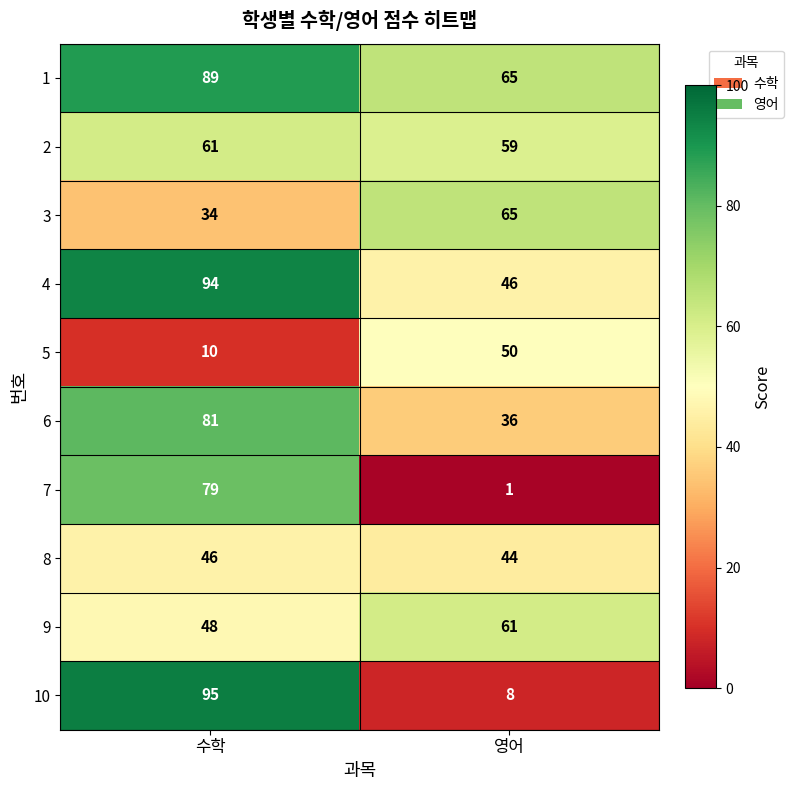

Reading right to left, extract all data points from this chart.

1: 영어=65	수학=89
2: 영어=59	수학=61
3: 영어=65	수학=34
4: 영어=46	수학=94
5: 영어=50	수학=10
6: 영어=36	수학=81
7: 영어=1	수학=79
8: 영어=44	수학=46
9: 영어=61	수학=48
10: 영어=8	수학=95